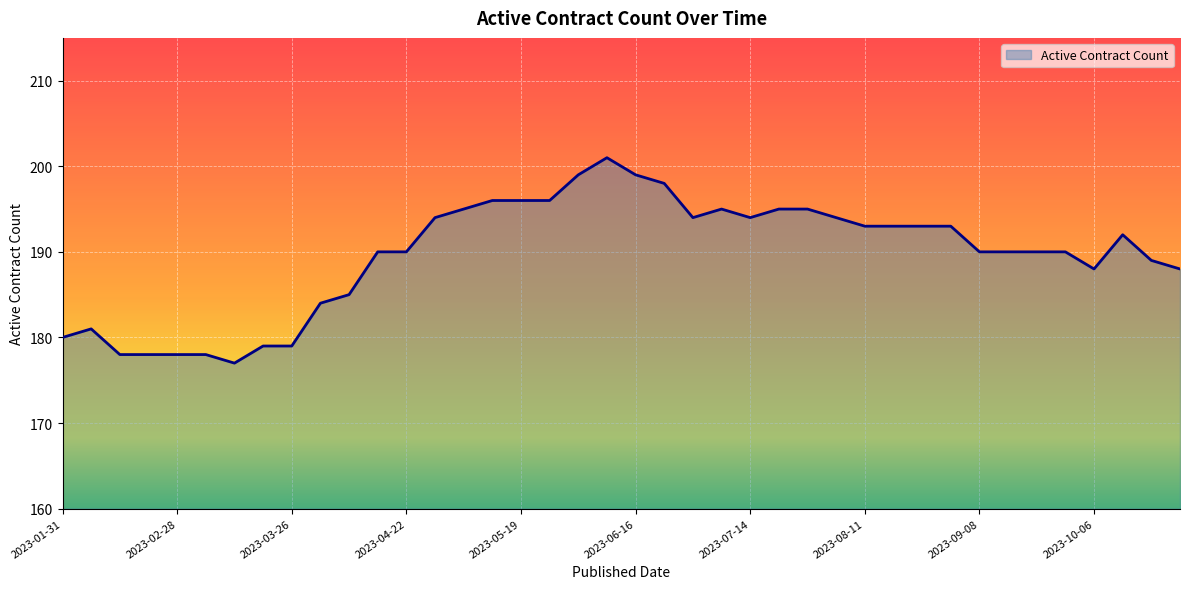

What is the difference between the maximum and minimum values?

24